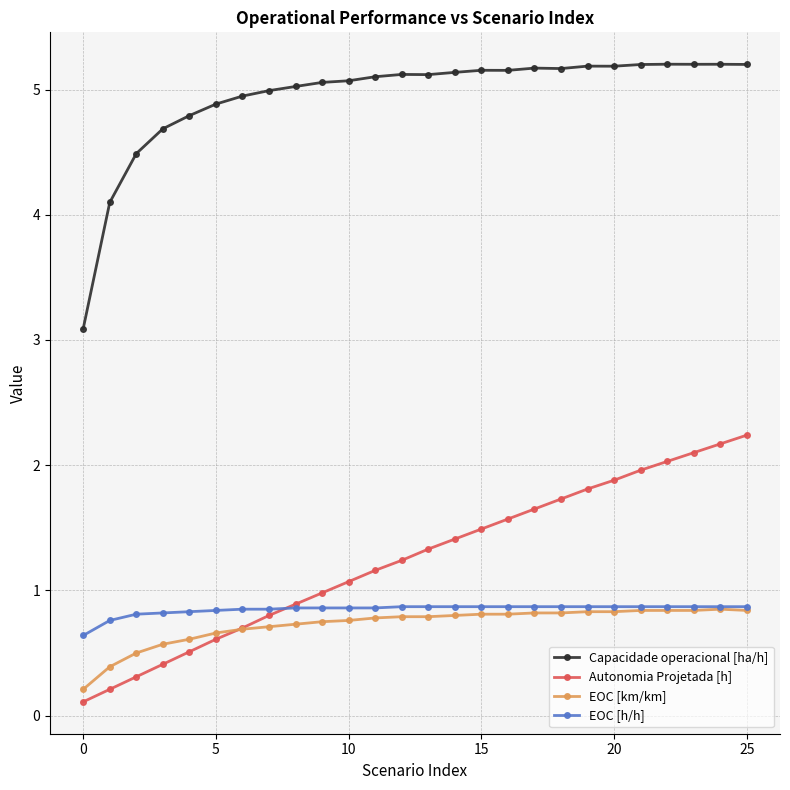

True or false: Capacidade operacional [ha/h] and EOC [km/km] cross at least once.

False